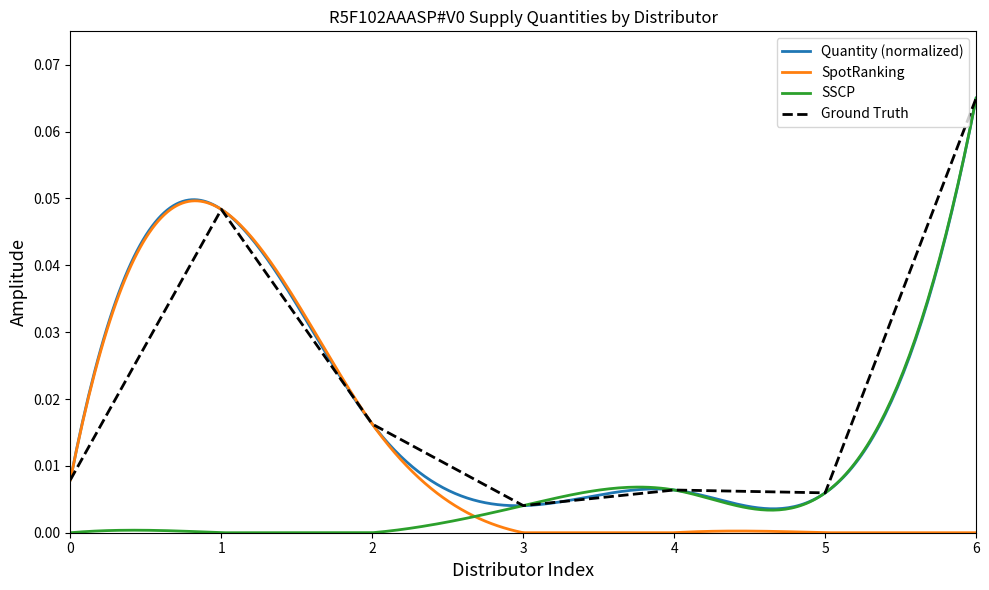

Where is Ground Truth nearest to the value 0?

3